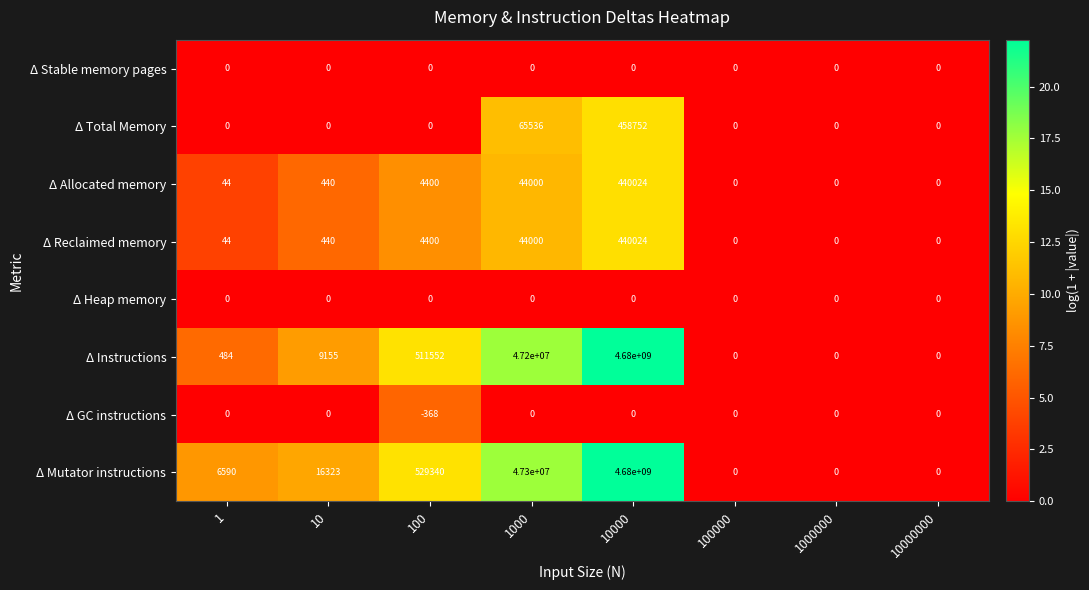

What is the difference between the maximum and minimum values in the Δ GC instructions series?

368